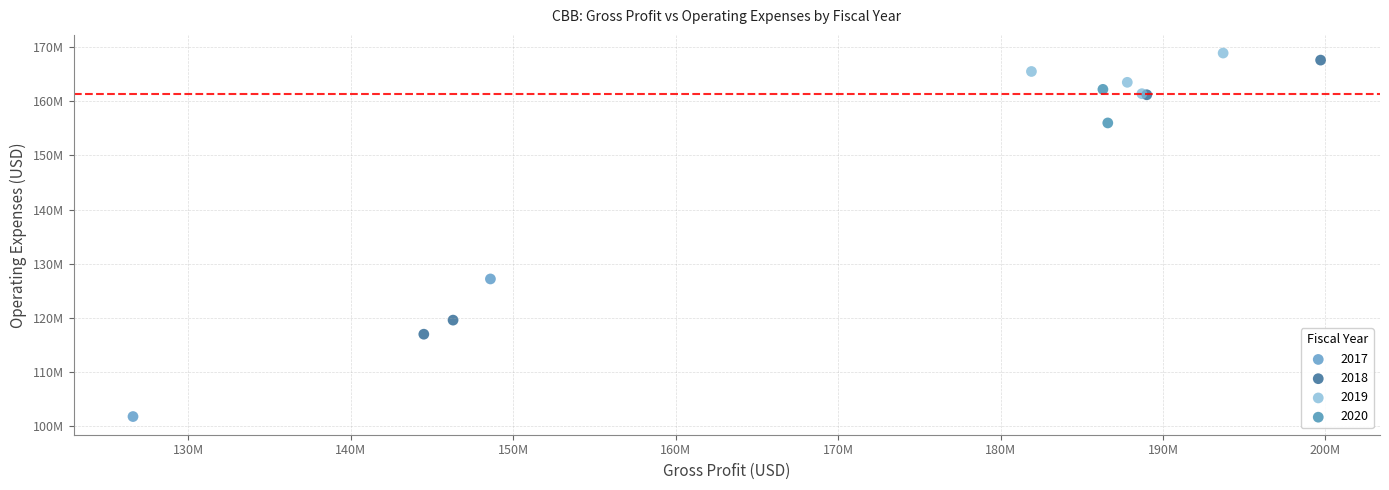

What are all the series names shown in the legend?

2017, 2018, 2019, 2020